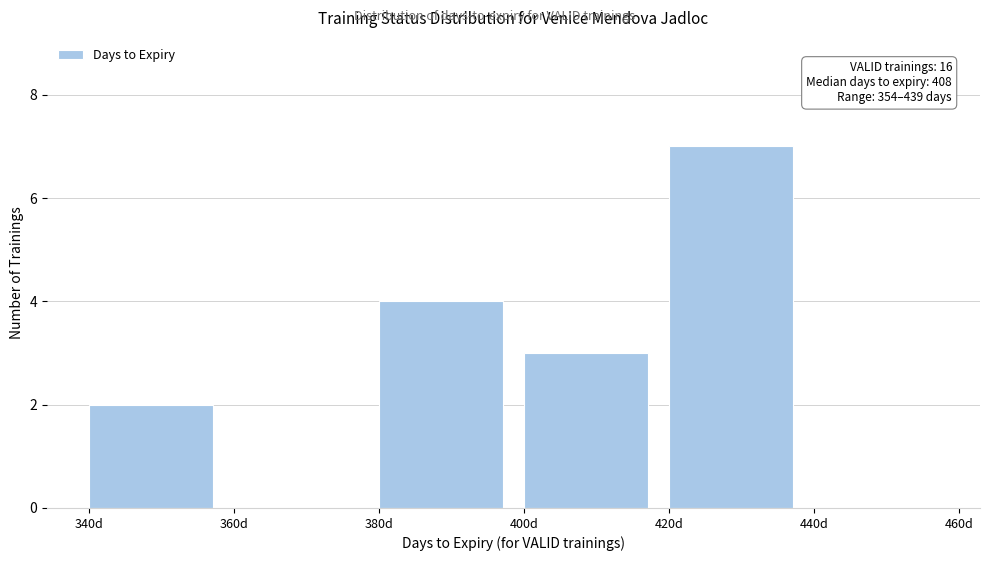

Over which range of the x-axis is the bar tallest?

420 to 440